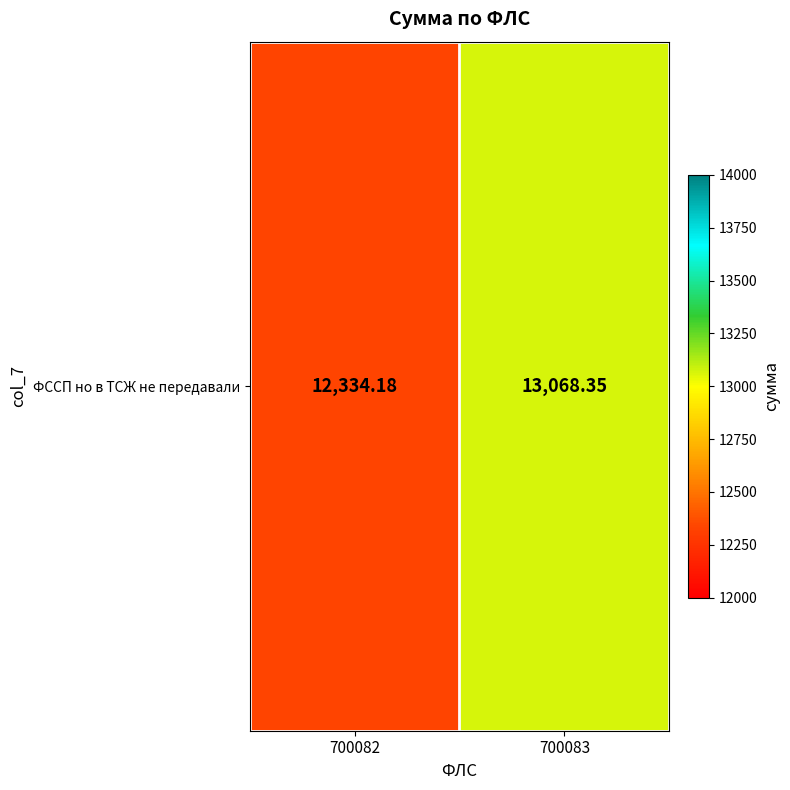

What is the sum of all values?

25402.5